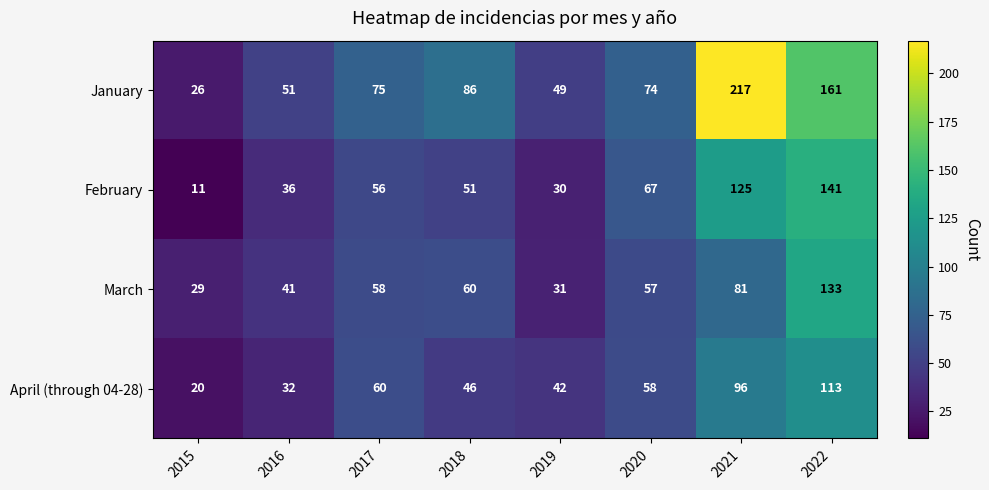

List the series in order of their peak value, highest first.

January, February, March, April (through 04-28)